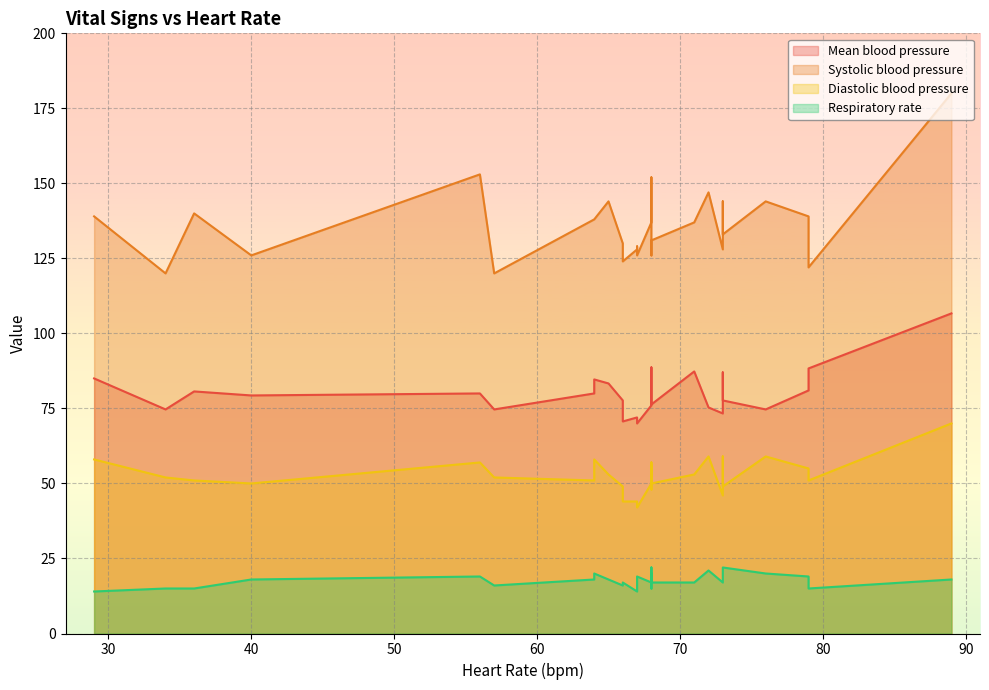

True or false: Diastolic blood pressure and Respiratory rate intersect in this chart.

False